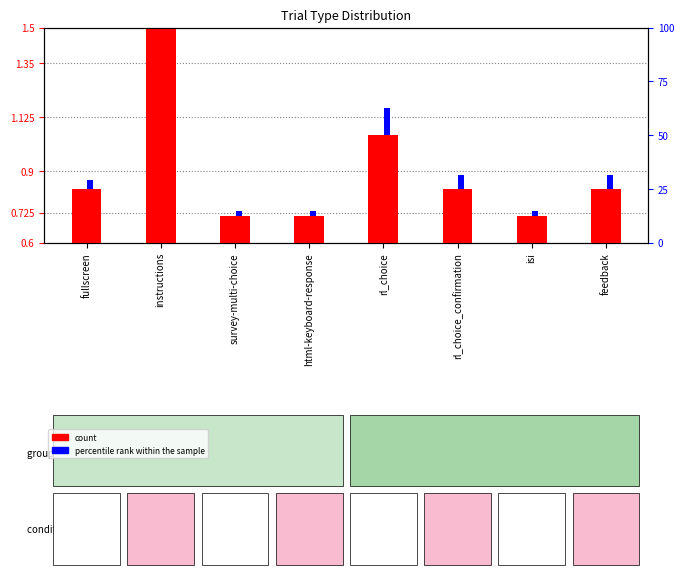

Count the values in the range 0 to 1.

8